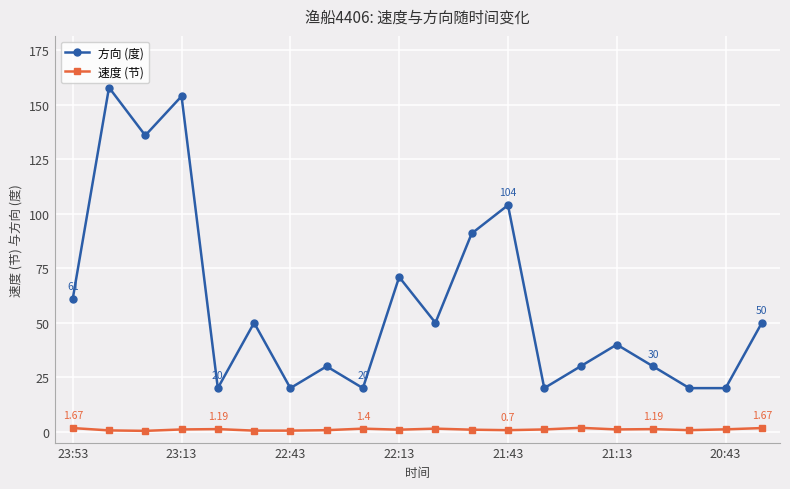

At how many categories does at least one series exceed 53?

7